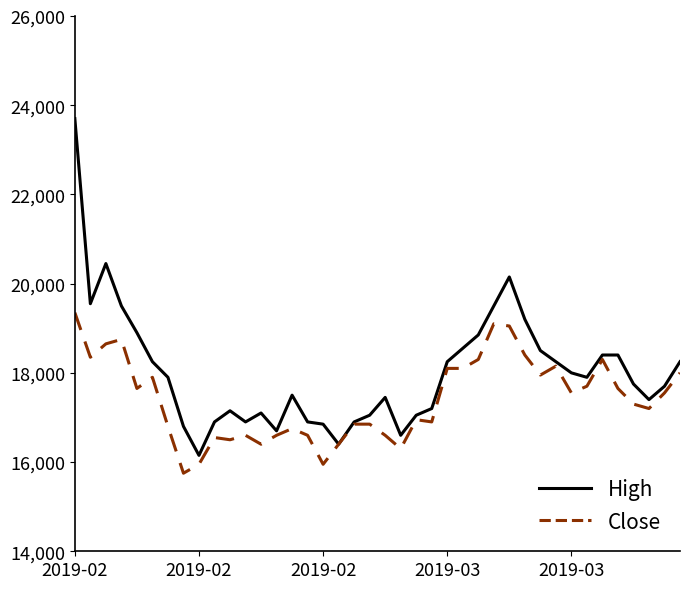

How many values in the Close series are below 17550?

20